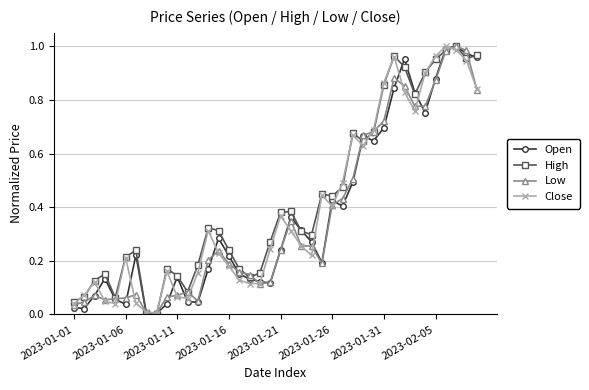

True or false: Low has more than 1 interior local peaks.

True